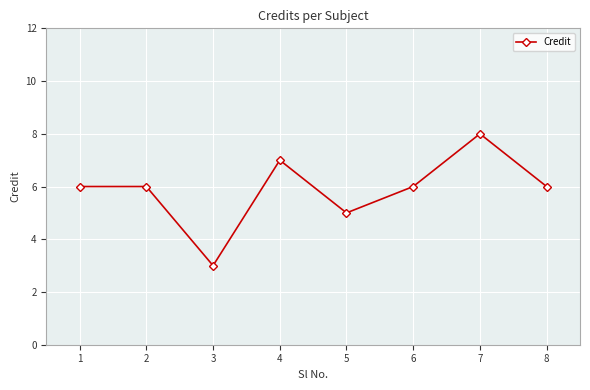

How many values are between 6 and 7?

5